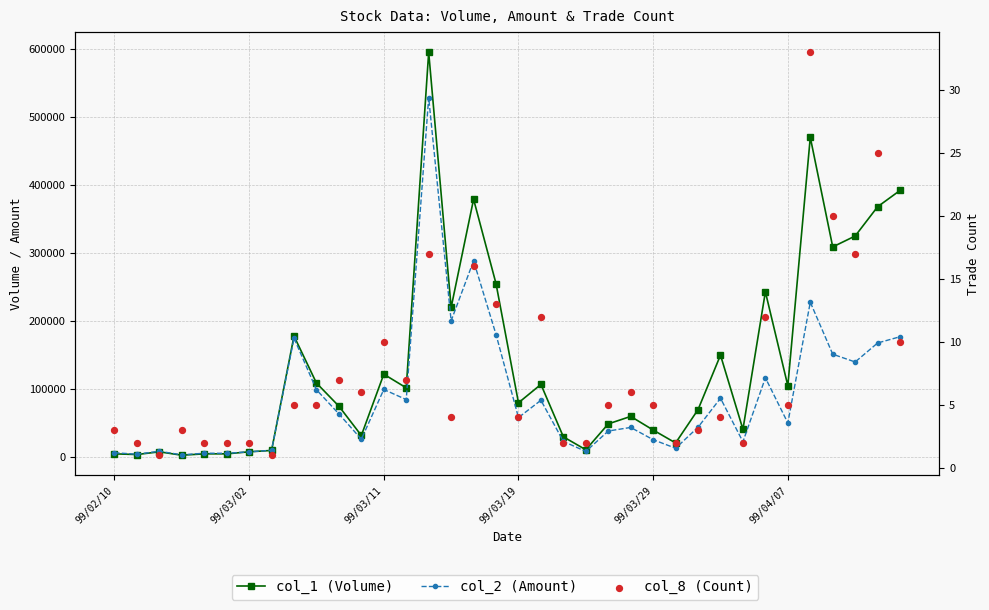

Is the value of col_8 (Count) at 99/03/29 greater than the value of col_2 (Amount) at 24?

No